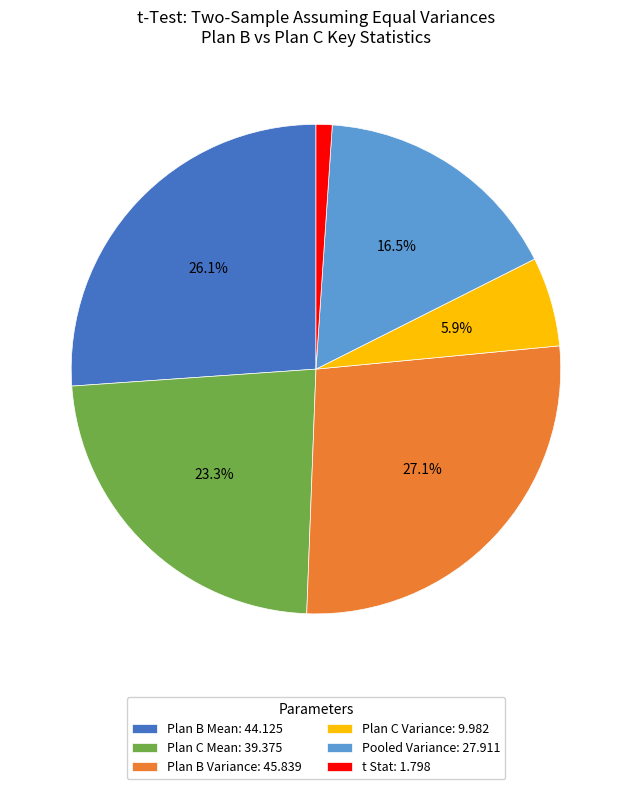

How many slices are in this pie chart?

6